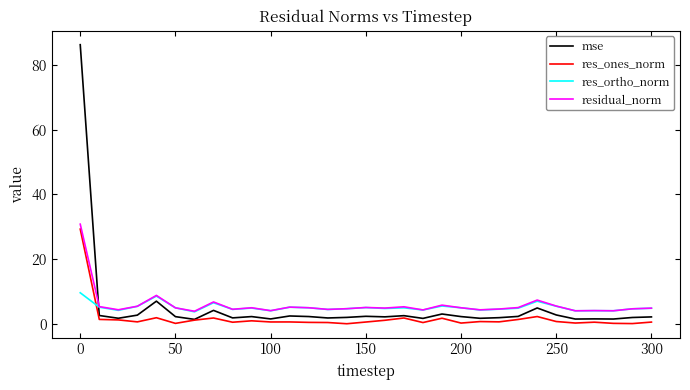

True or false: res_ortho_norm and res_ones_norm cross at least once.

True